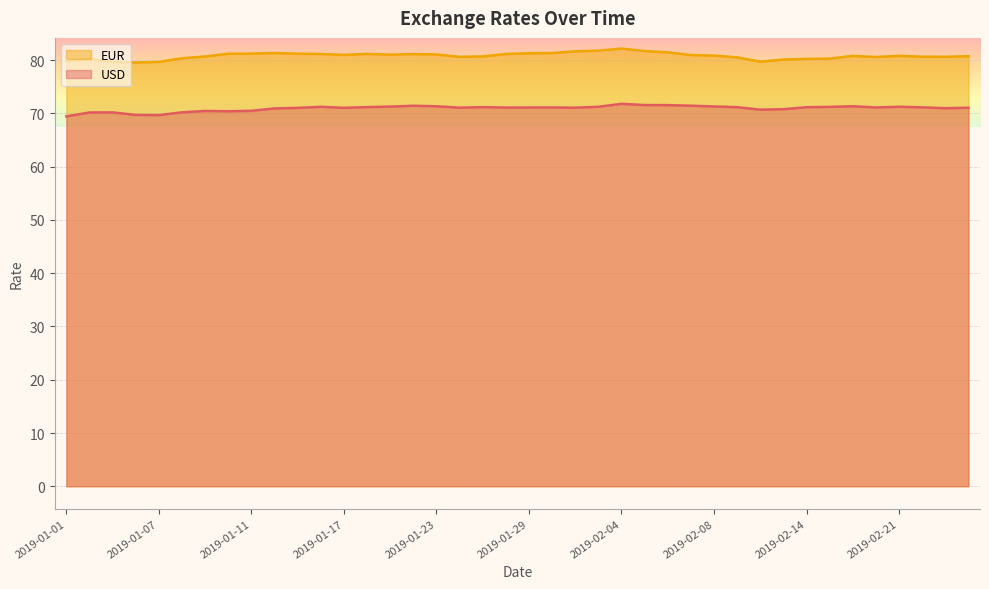

Where is the first local maximum for EUR?

2019-01-02